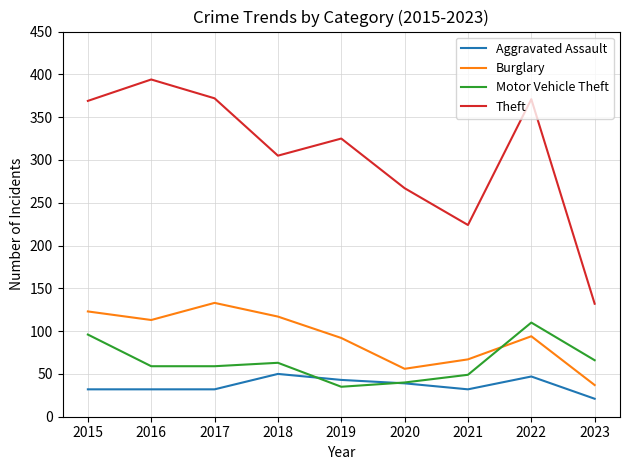

At which label is Theft closest to 263?

2020